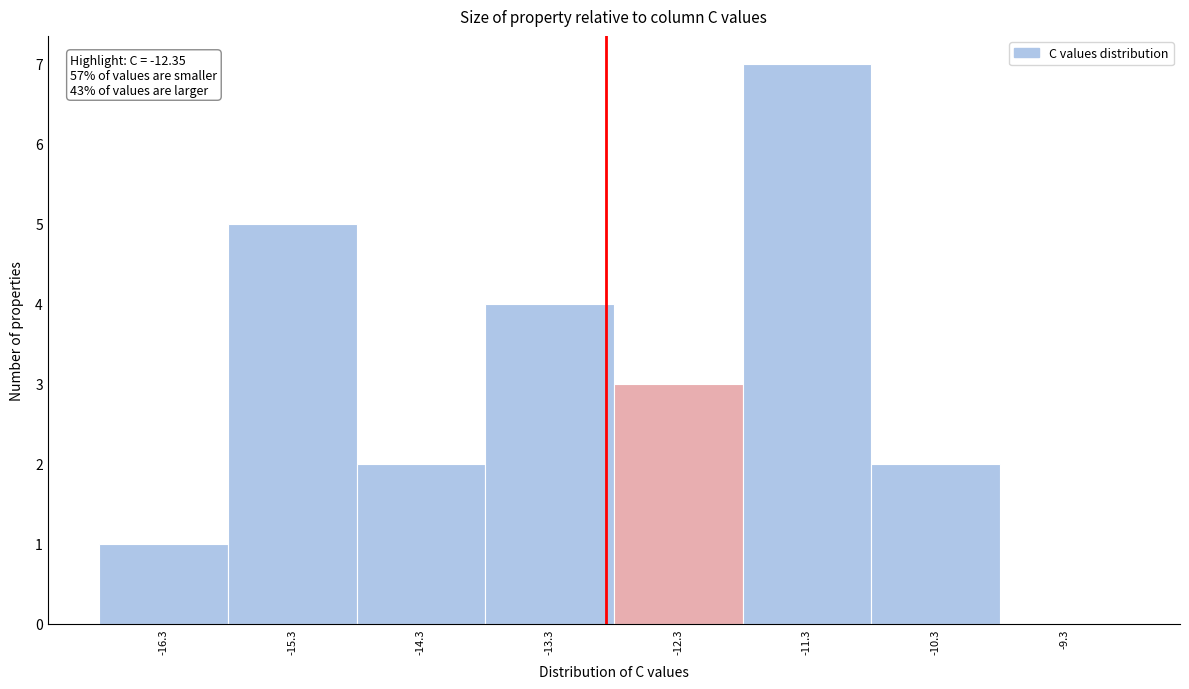

Reading left to right, list all the values displayed in this chart.

-16.3=1	-15.3=5	-14.3=2	-13.3=4	-12.3=3	-11.3=7	-10.3=2	-9.3=0